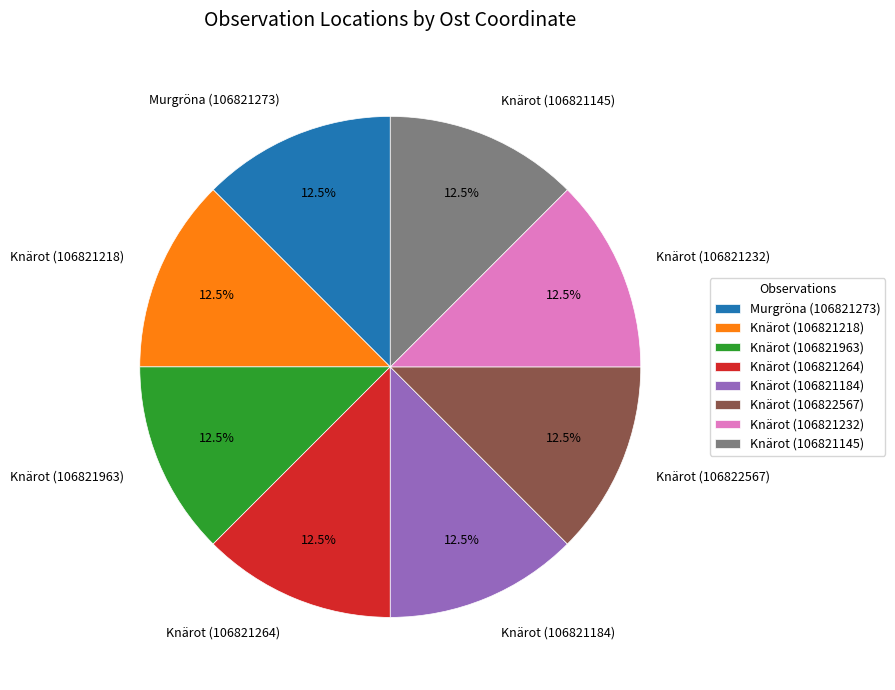

Count the number of slices in the pie.

8